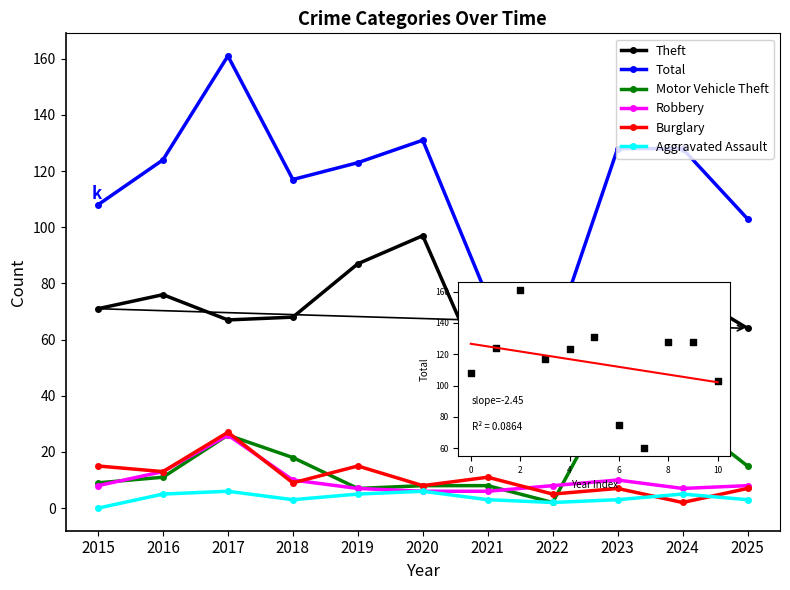

At which category is the sum across all series the highest?

2017